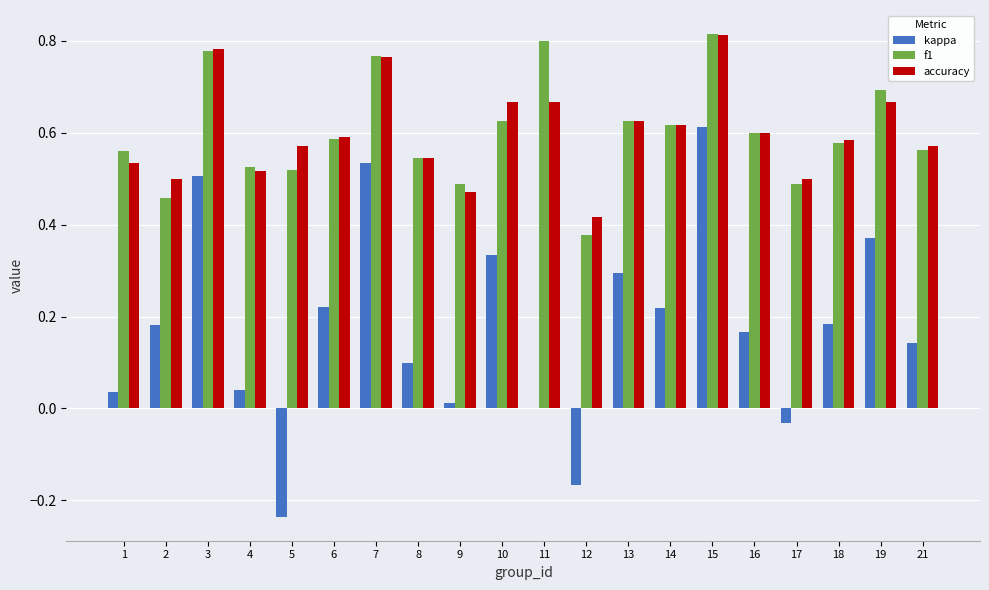

Is it true that f1 equals 0.6 at 1?

True